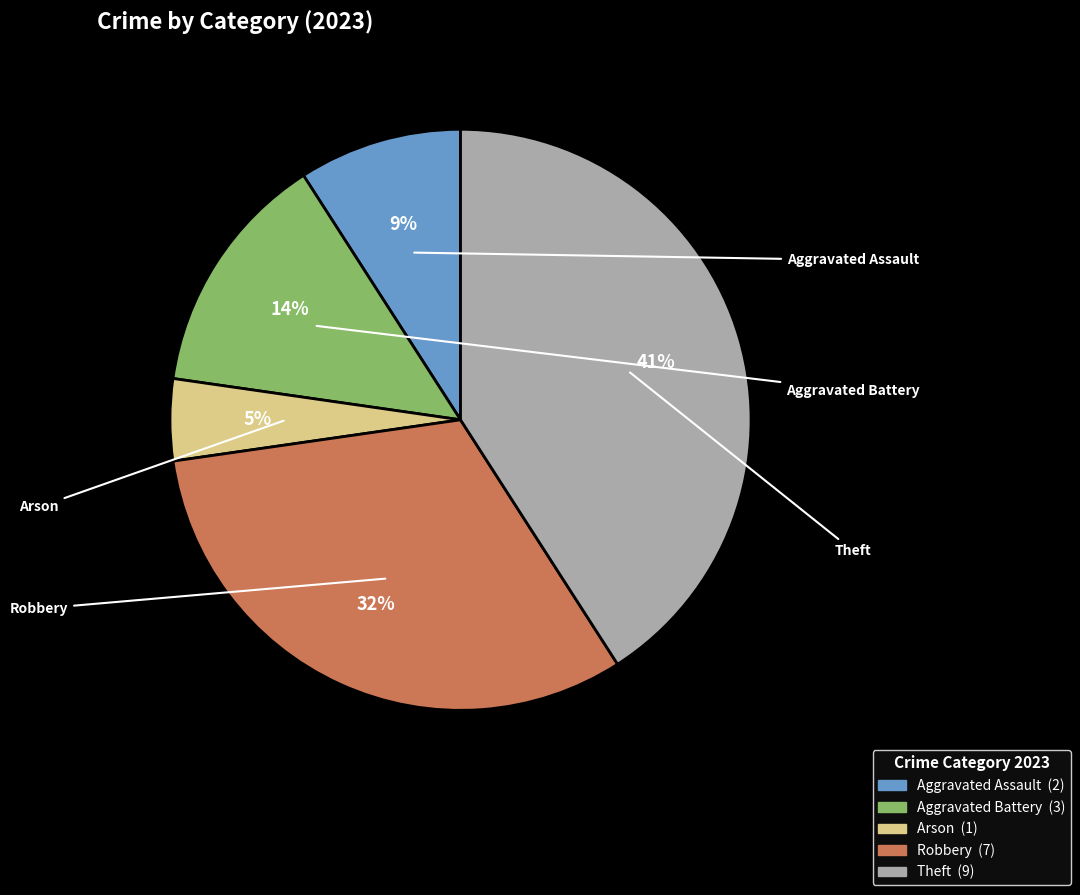

What percentage do Arson and Aggravated Battery together represent?

18.2%